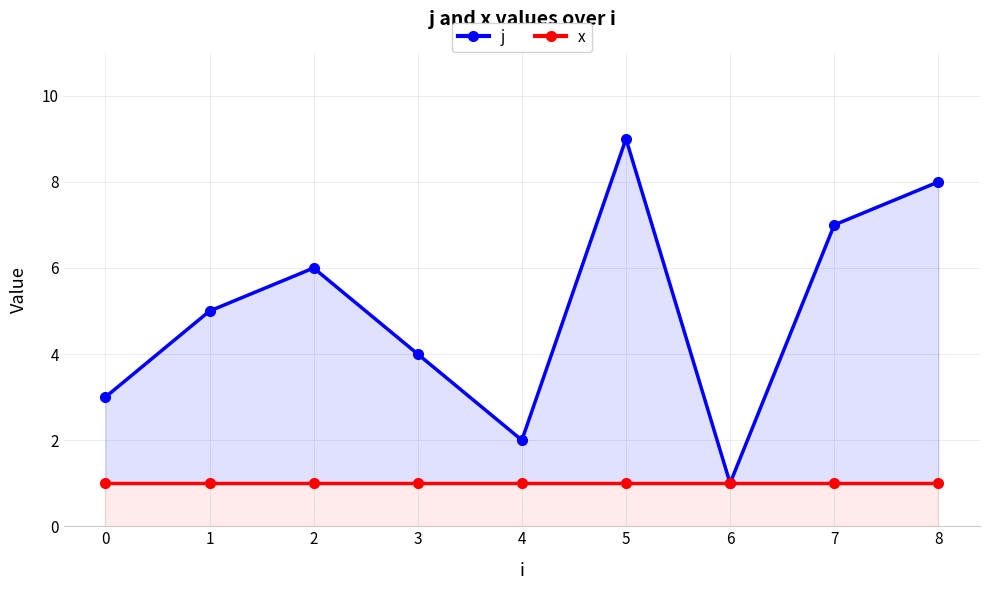

Does the chart display data point markers on the line(s)?

Yes